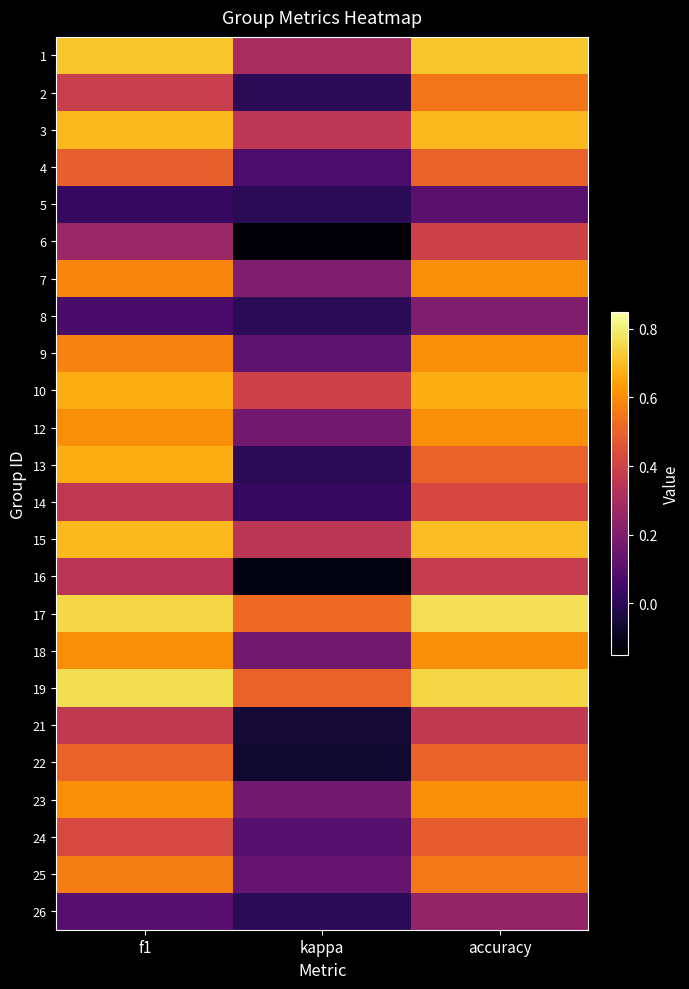

Count the number of data series in this chart.

24